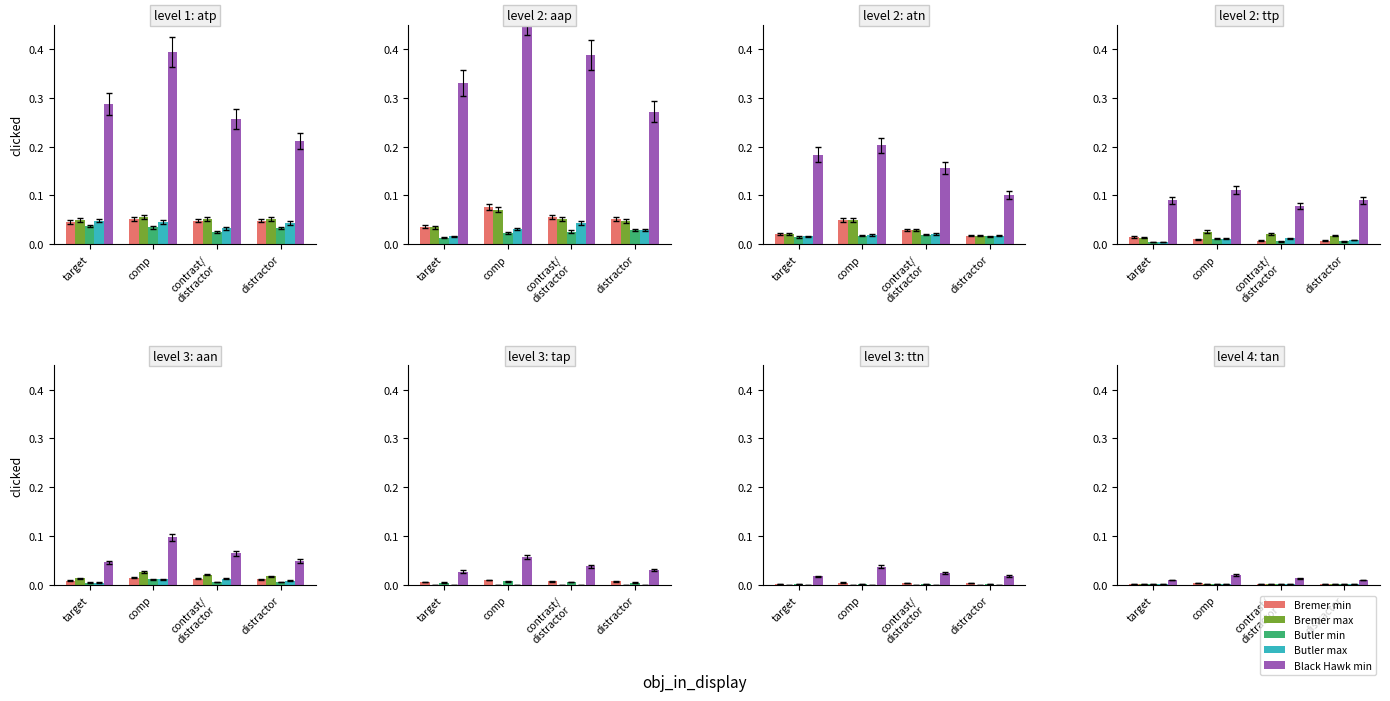

Which series has the largest total across all categories?

Black Hawk min